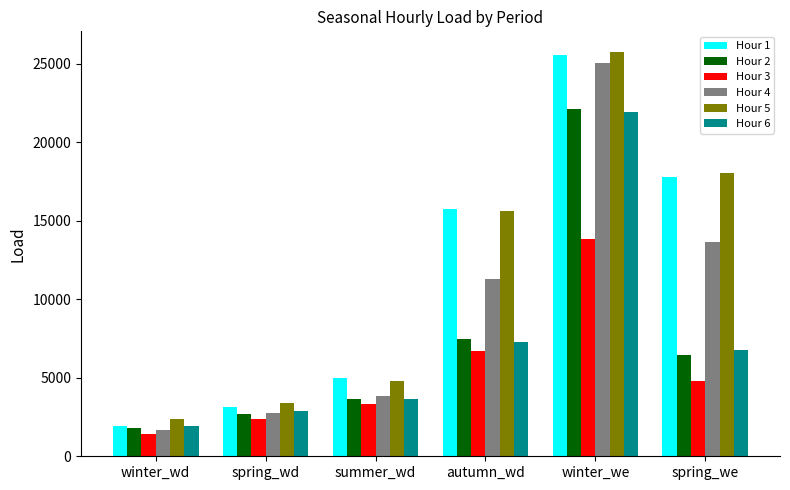

List the labels in order of Hour 1 value, largest first.

winter_we, spring_we, autumn_wd, summer_wd, spring_wd, winter_wd